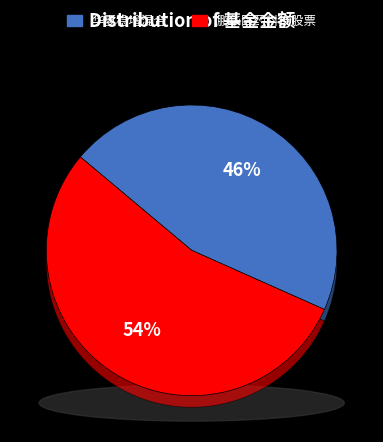

Which slice is the smallest?

华夏稳增混合